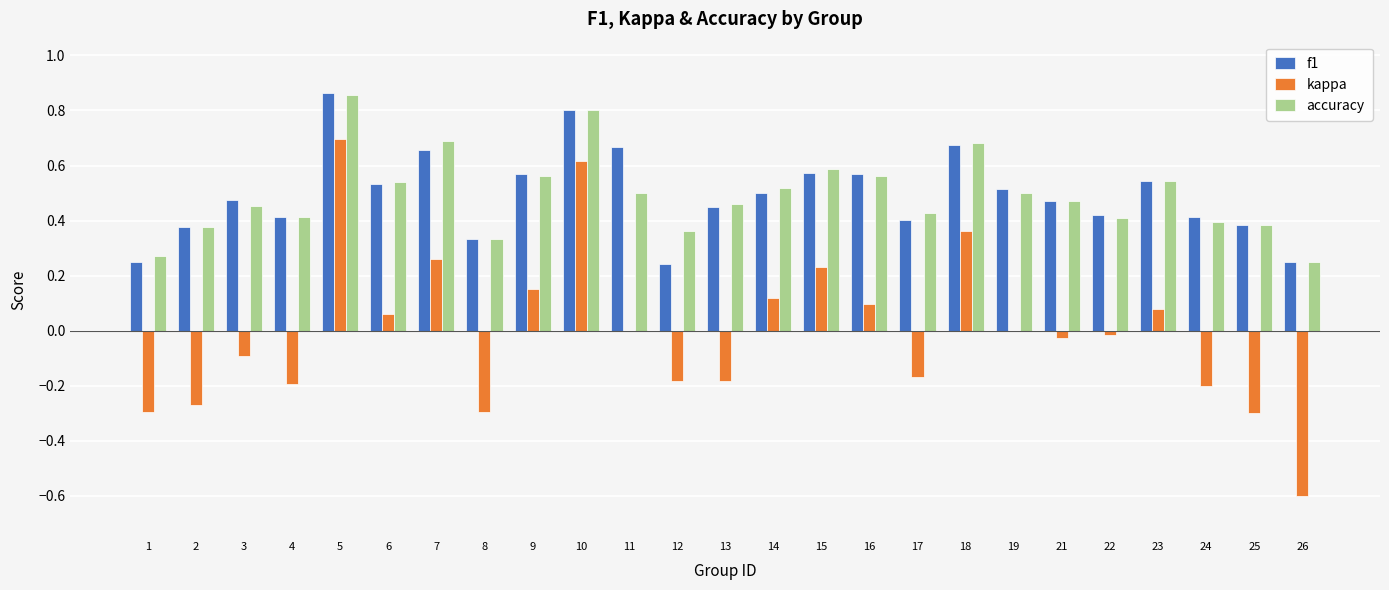

How many data points does each series have?

25